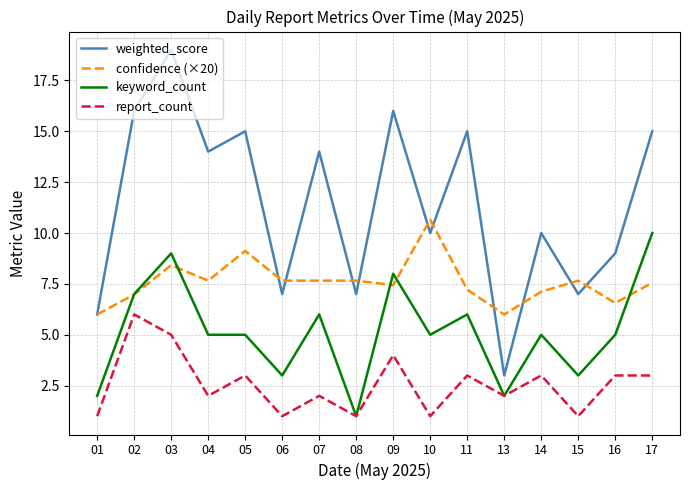

Reading left to right, extract all data points from this chart.

weighted_score: 01=6.0	02=16.0	03=19.0	04=14.0	05=15.0	06=7.0	07=14.0	08=7.0	09=16.0	10=10.0	11=15.0	13=3.0	14=10.0	15=7.0	16=9.0	17=15.0
confidence (×20): 01=6.0	02=7.0	03=8.4	04=7.7	05=9.1	06=7.7	07=7.7	08=7.7	09=7.4	10=10.7	11=7.2	13=6.0	14=7.1	15=7.7	16=6.6	17=7.6
keyword_count: 01=2.0	02=7.0	03=9.0	04=5.0	05=5.0	06=3.0	07=6.0	08=1.0	09=8.0	10=5.0	11=6.0	13=2.0	14=5.0	15=3.0	16=5.0	17=10.0
report_count: 01=1.0	02=6.0	03=5.0	04=2.0	05=3.0	06=1.0	07=2.0	08=1.0	09=4.0	10=1.0	11=3.0	13=2.0	14=3.0	15=1.0	16=3.0	17=3.0